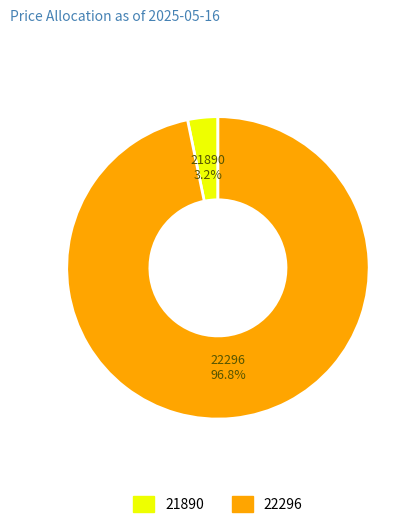

What portion of the pie excludes 22296?

3.2%